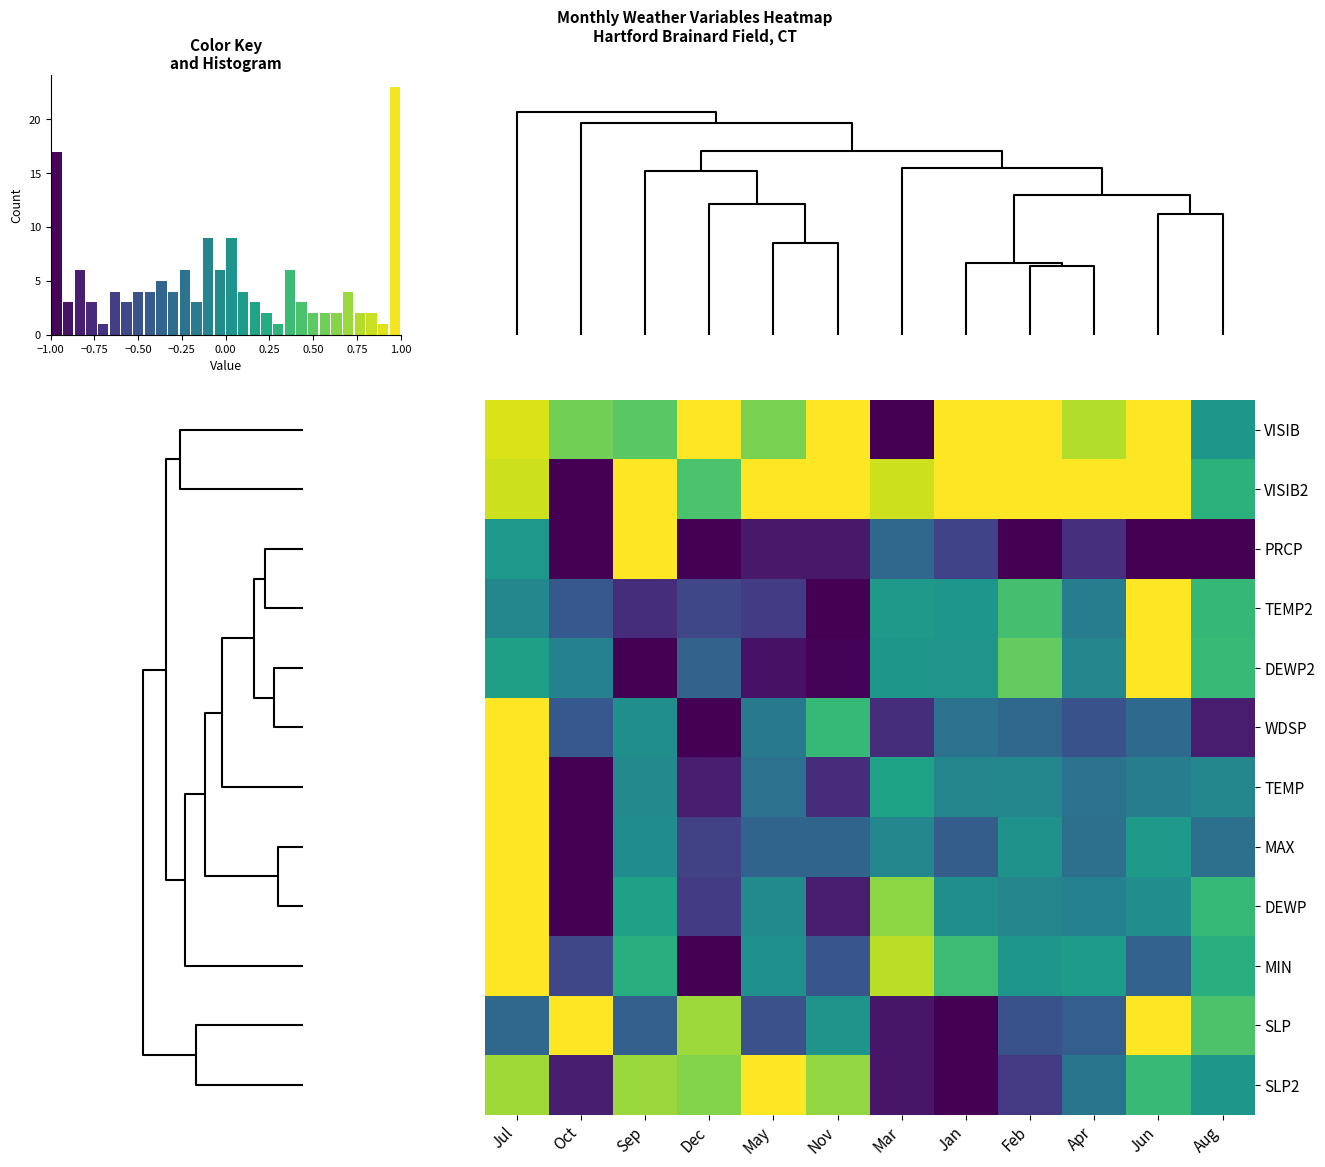

Reading left to right, extract all data points from this chart.

VISIB: Jul=0.9	Oct=0.6	Sep=0.5	Dec=1.0	May=0.6	Nov=1.0	Mar=-1.0	Jan=1.0	Feb=1.0	Apr=0.8	Jun=1.0	Aug=0.1
VISIB2: Jul=0.8	Oct=-1.0	Sep=1.0	Dec=0.4	May=1.0	Nov=1.0	Mar=0.8	Jan=1.0	Feb=1.0	Apr=1.0	Jun=1.0	Aug=0.3
PRCP: Jul=0.1	Oct=-1.0	Sep=1.0	Dec=-1.0	May=-0.9	Nov=-0.9	Mar=-0.3	Jan=-0.6	Feb=-1.0	Apr=-0.7	Jun=-1.0	Aug=-1.0
TEMP2: Jul=-0.1	Oct=-0.5	Sep=-0.7	Dec=-0.6	May=-0.7	Nov=-1.0	Mar=0.1	Jan=0.0	Feb=0.4	Apr=-0.2	Jun=1.0	Aug=0.3
DEWP2: Jul=0.1	Oct=-0.1	Sep=-1.0	Dec=-0.4	May=-0.9	Nov=-1.0	Mar=0.1	Jan=0.0	Feb=0.5	Apr=-0.1	Jun=1.0	Aug=0.4
WDSP: Jul=1.0	Oct=-0.5	Sep=-0.0	Dec=-1.0	May=-0.2	Nov=0.3	Mar=-0.7	Jan=-0.3	Feb=-0.3	Apr=-0.5	Jun=-0.3	Aug=-0.8
TEMP: Jul=1.0	Oct=-1.0	Sep=-0.1	Dec=-0.8	May=-0.3	Nov=-0.7	Mar=0.2	Jan=-0.1	Feb=-0.1	Apr=-0.2	Jun=-0.2	Aug=-0.1
MAX: Jul=1.0	Oct=-1.0	Sep=-0.0	Dec=-0.6	May=-0.4	Nov=-0.4	Mar=-0.1	Jan=-0.4	Feb=0.0	Apr=-0.3	Jun=0.1	Aug=-0.3
DEWP: Jul=1.0	Oct=-1.0	Sep=0.1	Dec=-0.6	May=-0.0	Nov=-0.8	Mar=0.7	Jan=-0.0	Feb=-0.1	Apr=-0.1	Jun=-0.0	Aug=0.3
MIN: Jul=1.0	Oct=-0.6	Sep=0.3	Dec=-1.0	May=0.0	Nov=-0.5	Mar=0.8	Jan=0.4	Feb=0.1	Apr=0.1	Jun=-0.4	Aug=0.3
SLP: Jul=-0.3	Oct=1.0	Sep=-0.4	Dec=0.7	May=-0.5	Nov=0.0	Mar=-0.9	Jan=-1.0	Feb=-0.5	Apr=-0.4	Jun=1.0	Aug=0.4
SLP2: Jul=0.7	Oct=-0.8	Sep=0.7	Dec=0.6	May=1.0	Nov=0.7	Mar=-0.9	Jan=-1.0	Feb=-0.7	Apr=-0.2	Jun=0.4	Aug=0.1